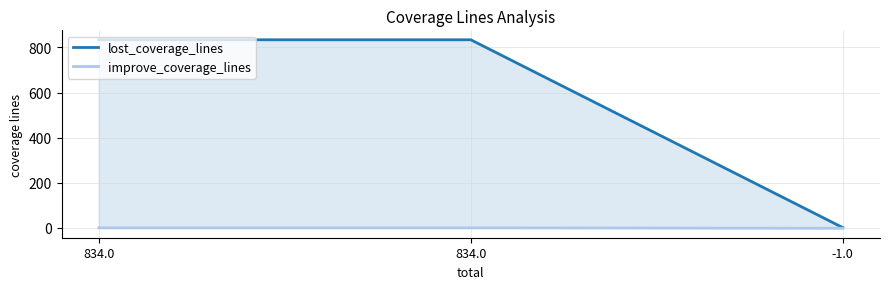

Which category has the highest value in the improve_coverage_lines series?

834.0